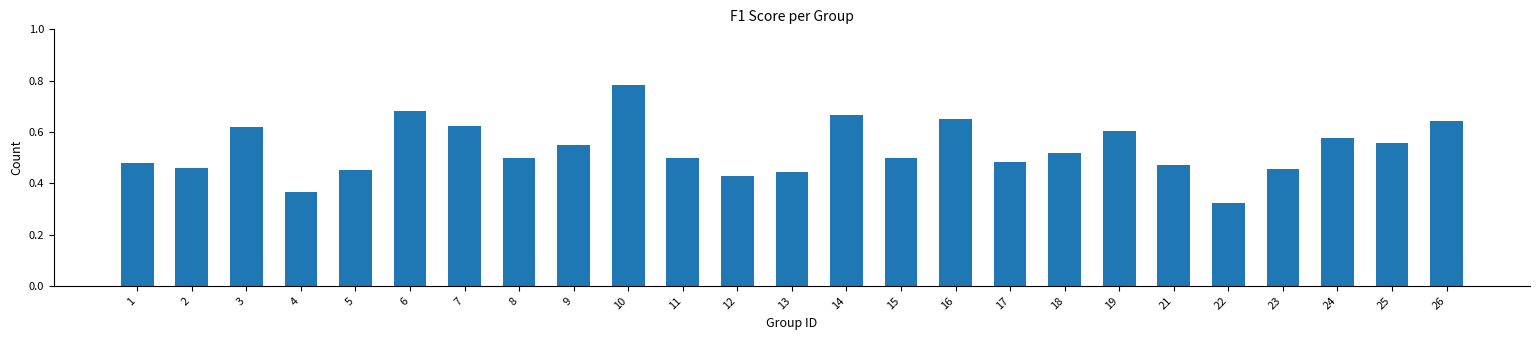

Is it true that the value at 4 is 0.2?

False